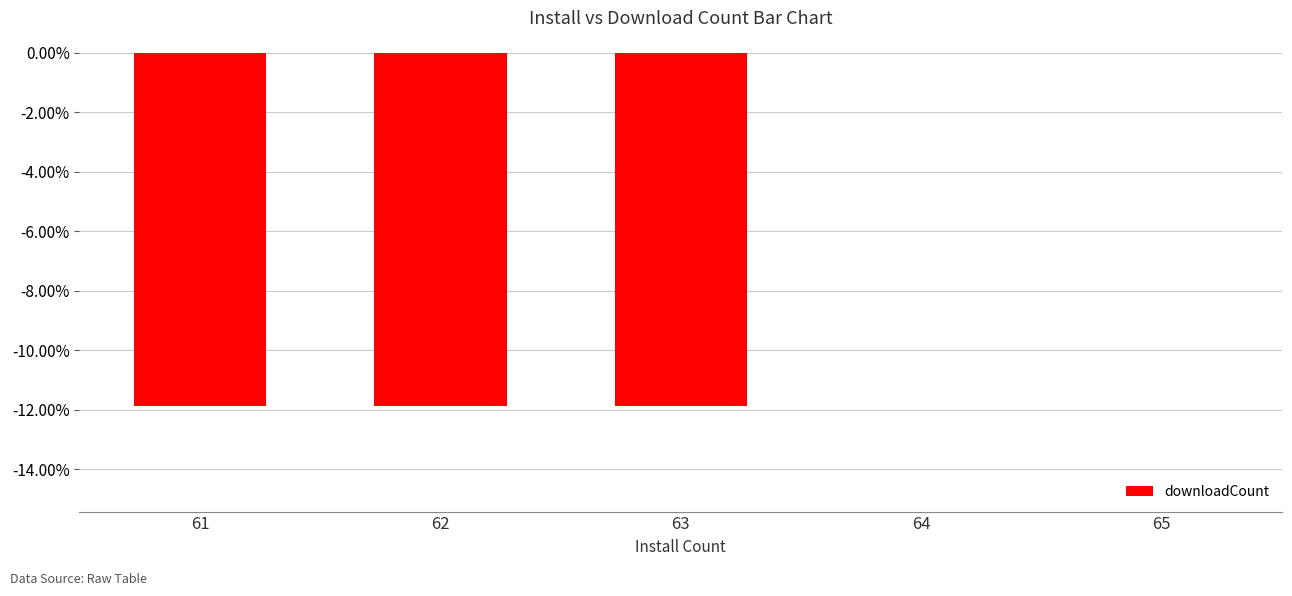

What is the sum of the values at 61 and 65?

-11.9